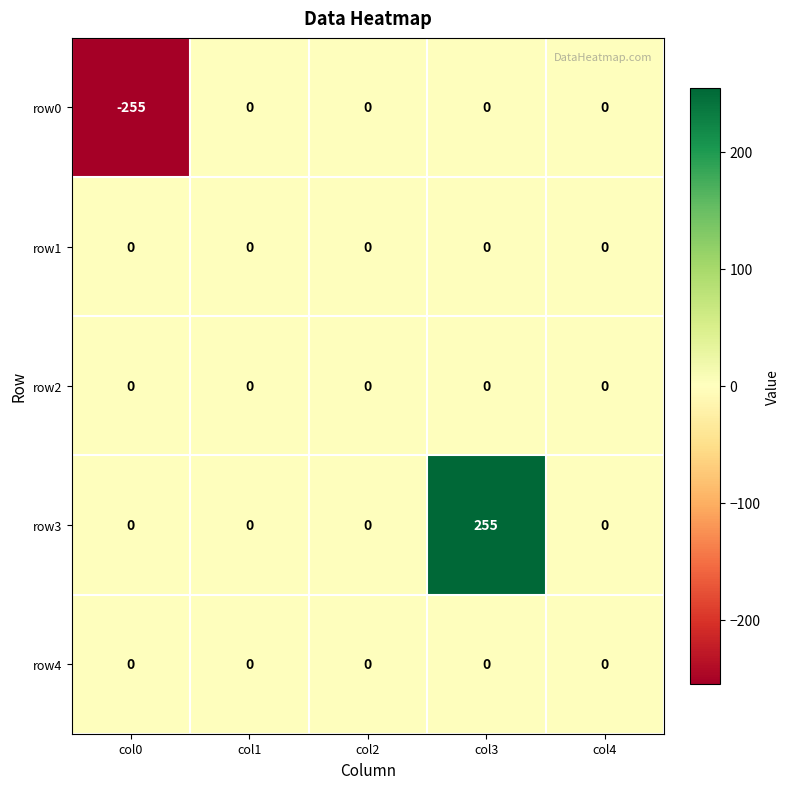

Is the value of row2 at col0 greater than the value of row3 at col3?

No